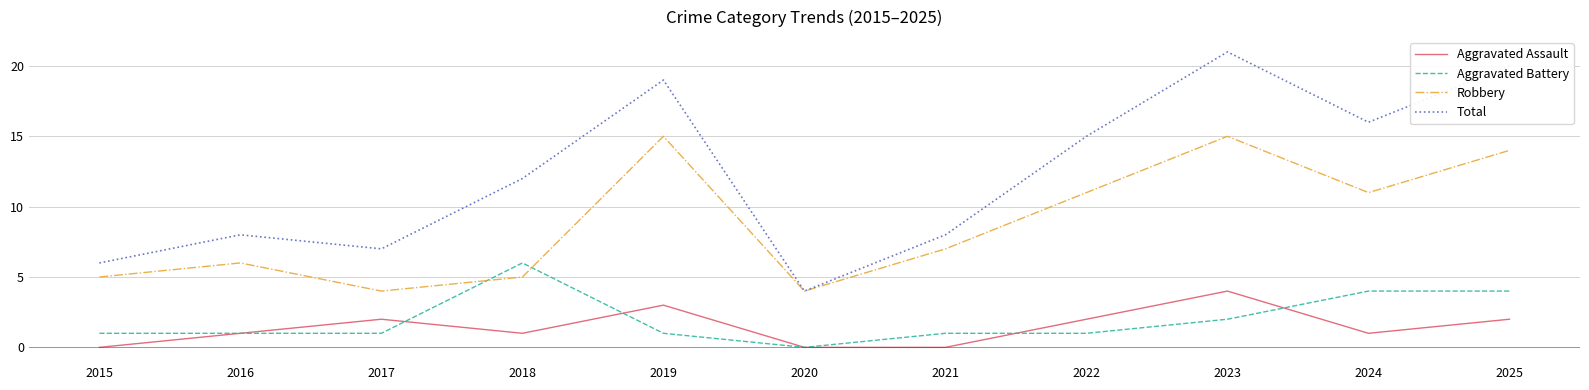

Reading left to right, extract all data points from this chart.

Aggravated Assault: 0	1	2	1	3	0	0	2	4	1	2
Aggravated Battery: 1	1	1	6	1	0	1	1	2	4	4
Robbery: 5	6	4	5	15	4	7	11	15	11	14
Total: 6	8	7	12	19	4	8	15	21	16	20